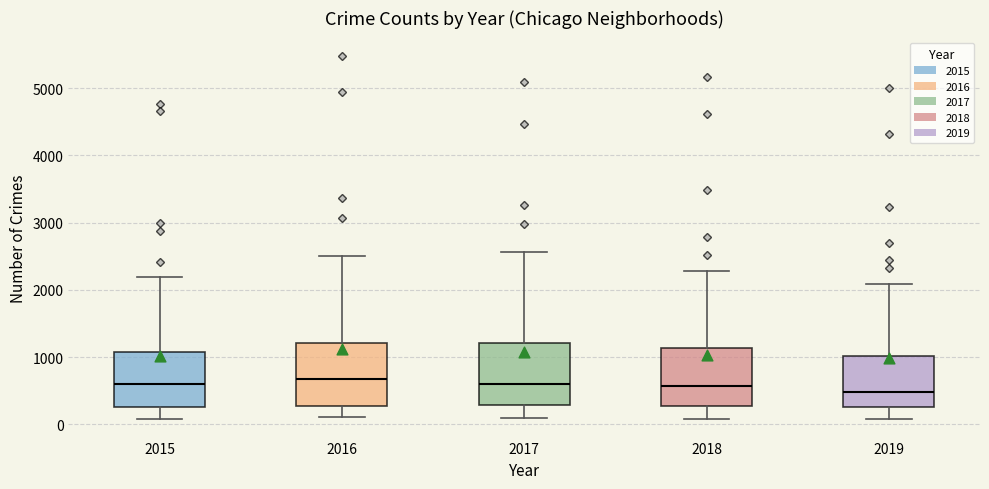

Reading left to right, transcribe this box plot: for each box, give where its median line is, the range the box spans, and where its two whiskers end, as read against the y-axis. The values are not printed on the chart, so give them approximately, as read against the axis.

2015: median 600, box 300 to 1100, whiskers 100 to 2200
2016: median 700, box 300 to 1200, whiskers 100 to 2500
2017: median 600, box 300 to 1200, whiskers 100 to 2600
2018: median 600, box 300 to 1100, whiskers 100 to 2300
2019: median 500, box 300 to 1000, whiskers 100 to 2100